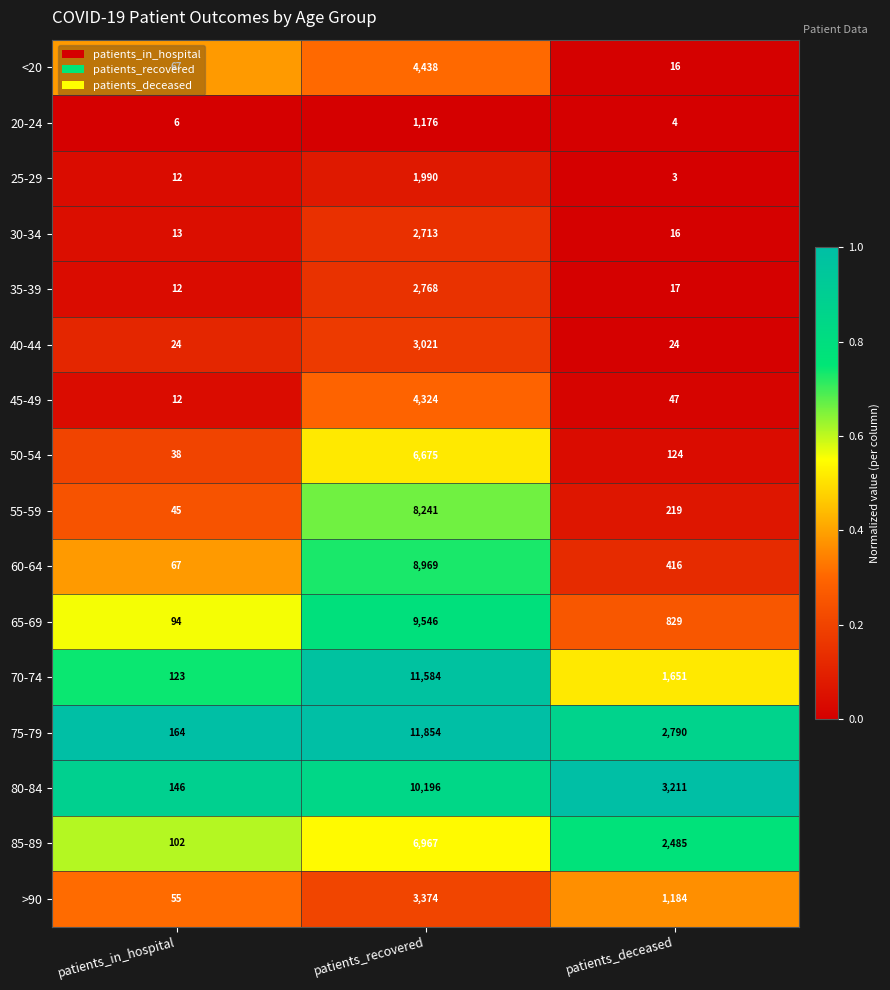

Is it true that 65-69 equals 9546 at patients_recovered?

True